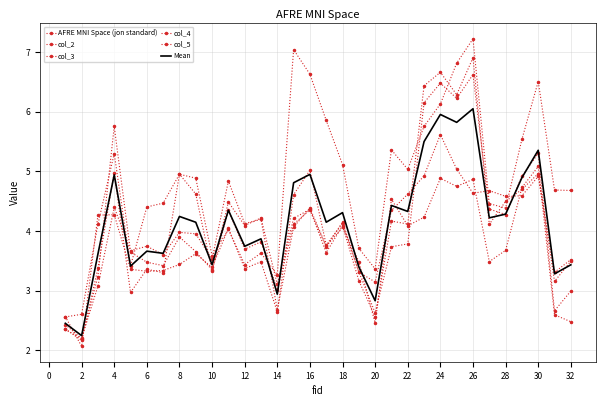

How many interior local valleys does the col_2 series have?

11